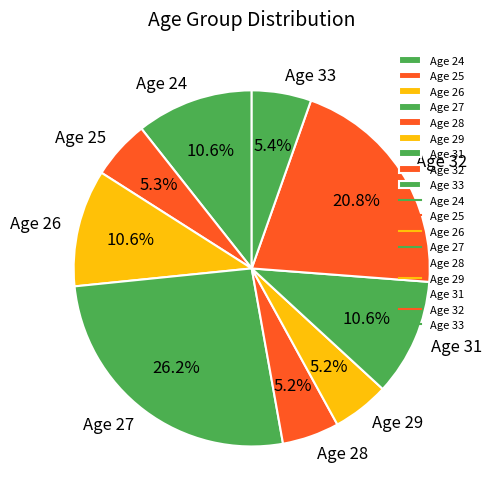

Which category has the biggest portion of the pie?

Age 27